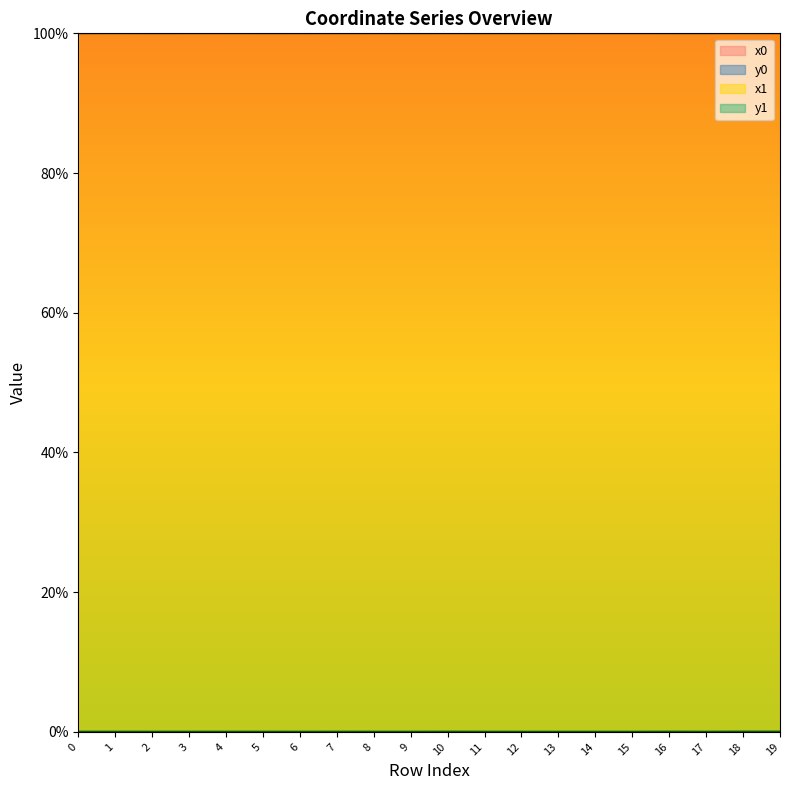

The value of x1 at 14 is 37.2. True or false?

False